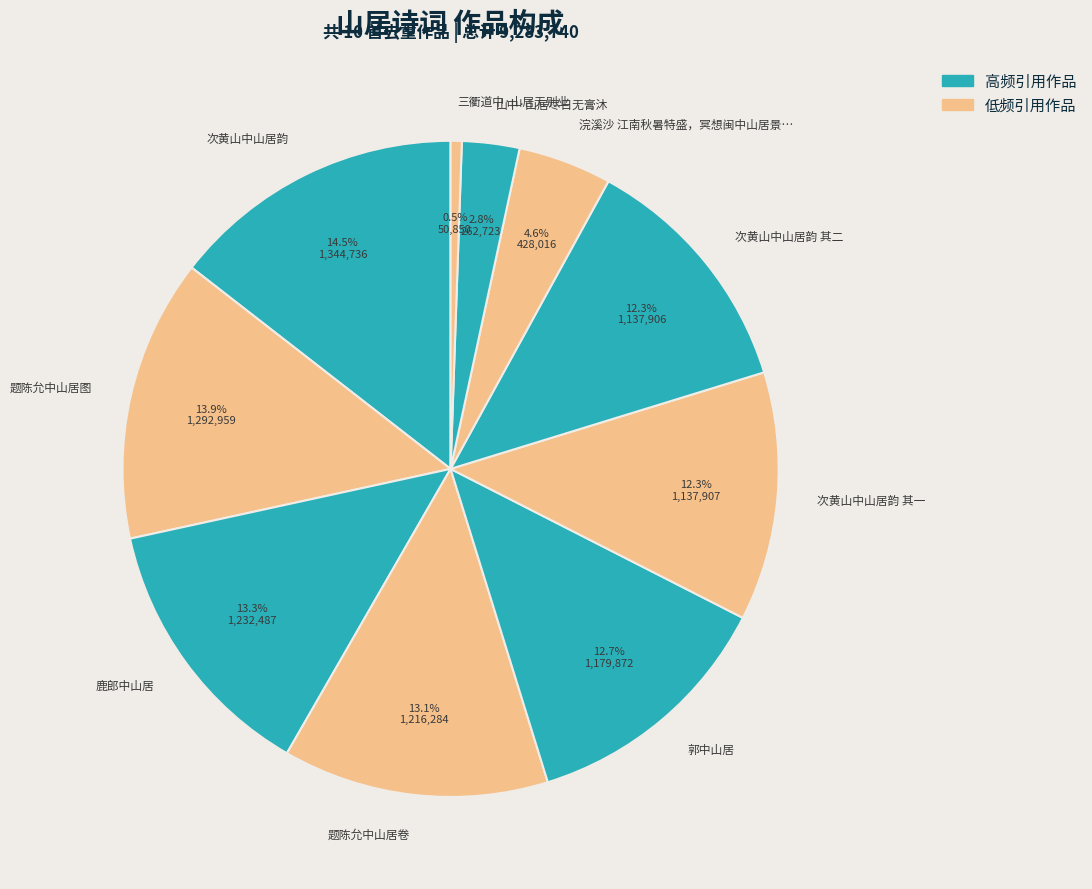

What is the largest slice in the pie chart?

次黄山中山居韵